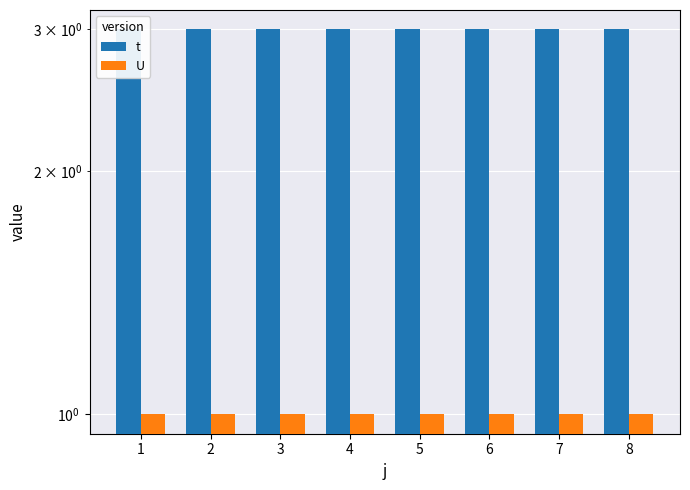

What is the sum of the U values at 6 and 3?

2